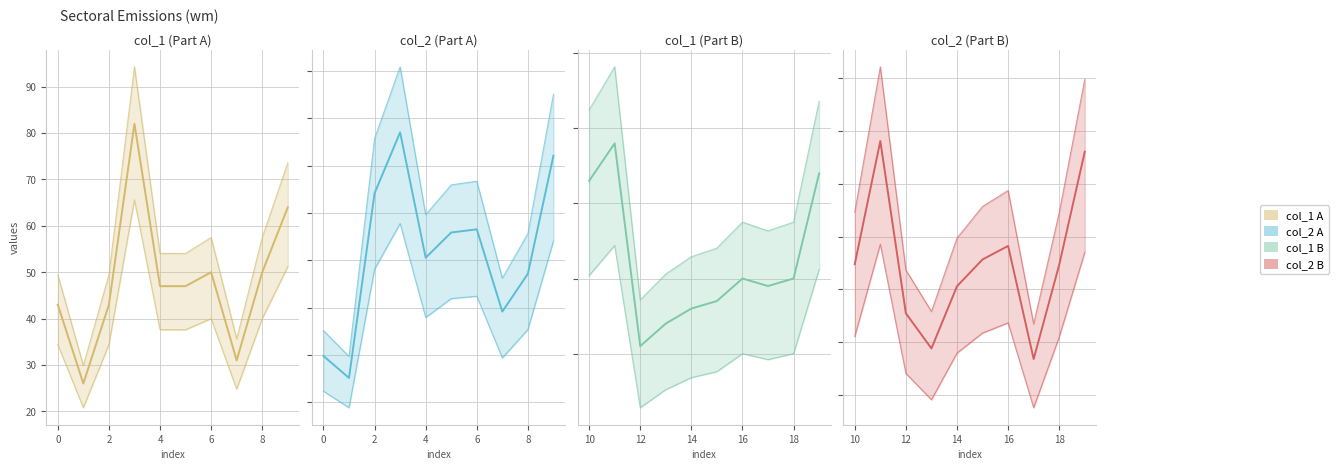

True or false: col_1 B and col_2 B intersect in this chart.

True